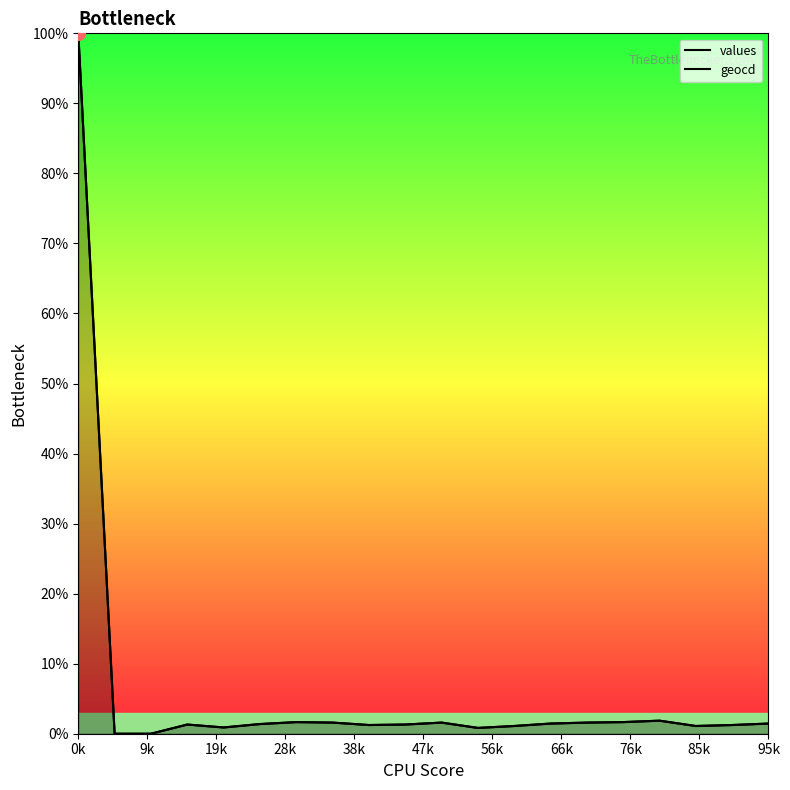

Reading left to right, list all the values displayed in this chart.

values: 100.0	0.0	0.0	1.3	0.9	1.4	1.7	1.6	1.2	1.3	1.6	0.8	1.1	1.5	1.6	1.7	1.9	1.1	1.2	1.5
geocd: 100.0	0.0	0.0	1.3	0.9	1.4	1.7	1.6	1.2	1.3	1.6	0.8	1.1	1.5	1.6	1.7	1.9	1.1	1.2	1.5